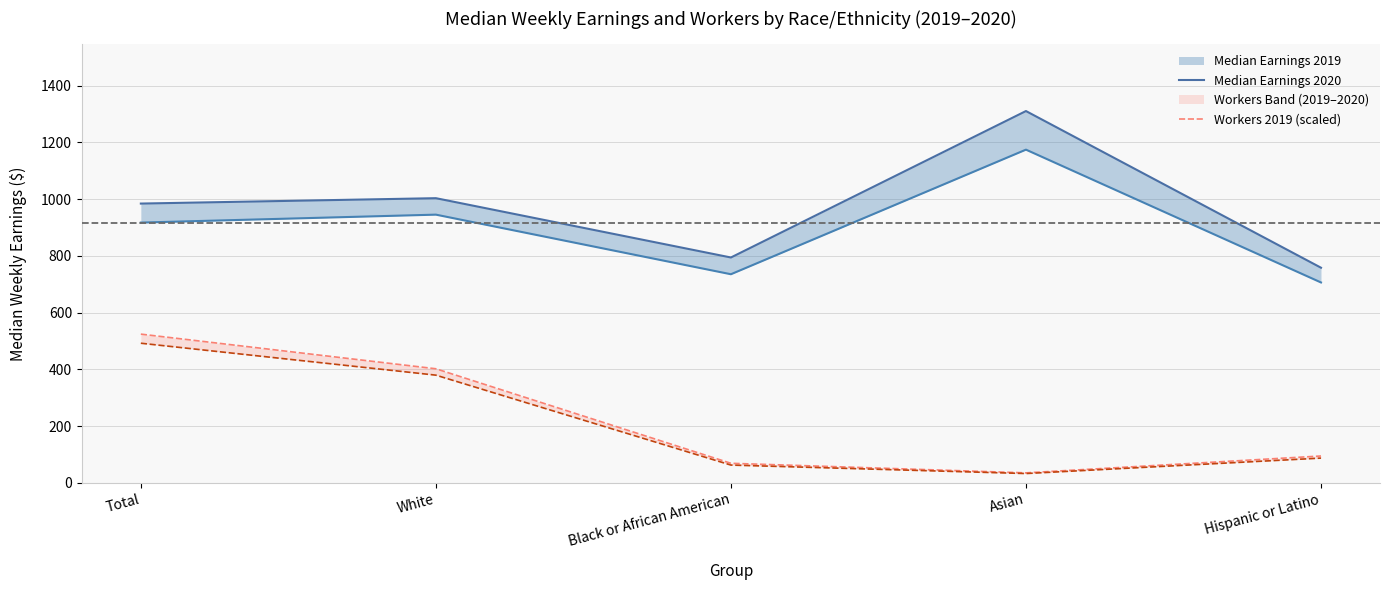

How many values in the Median Weekly Earnings 2019 series exceed 917?

2